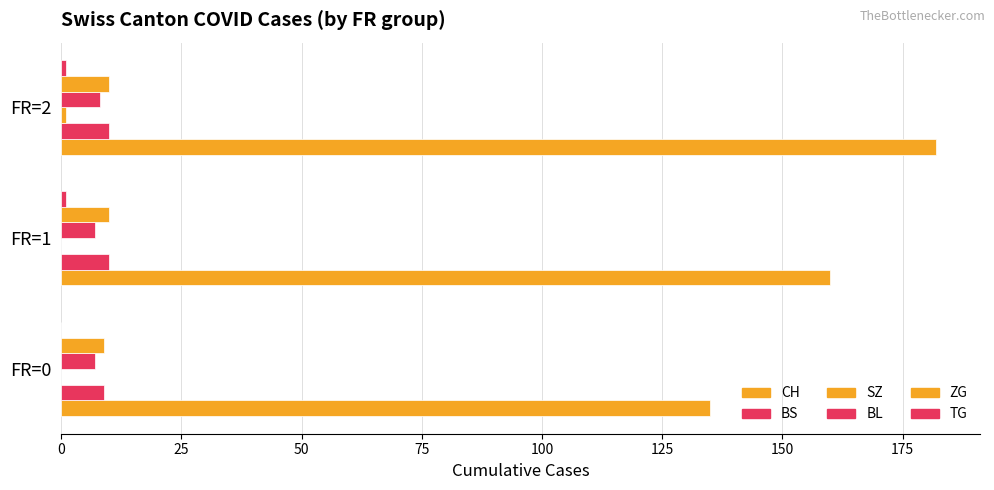

List the series in order of their peak value, highest first.

CH, BS, ZG, BL, SZ, TG